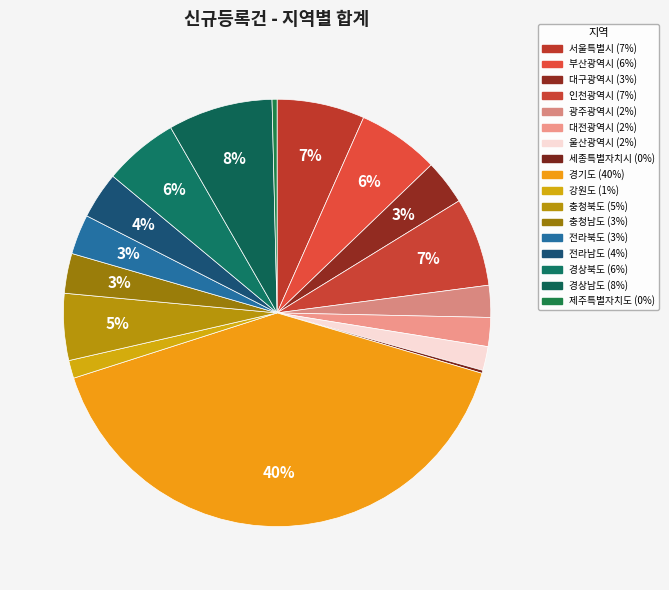

To the nearest percent, what percentage of the pie is 충청남도?

3%